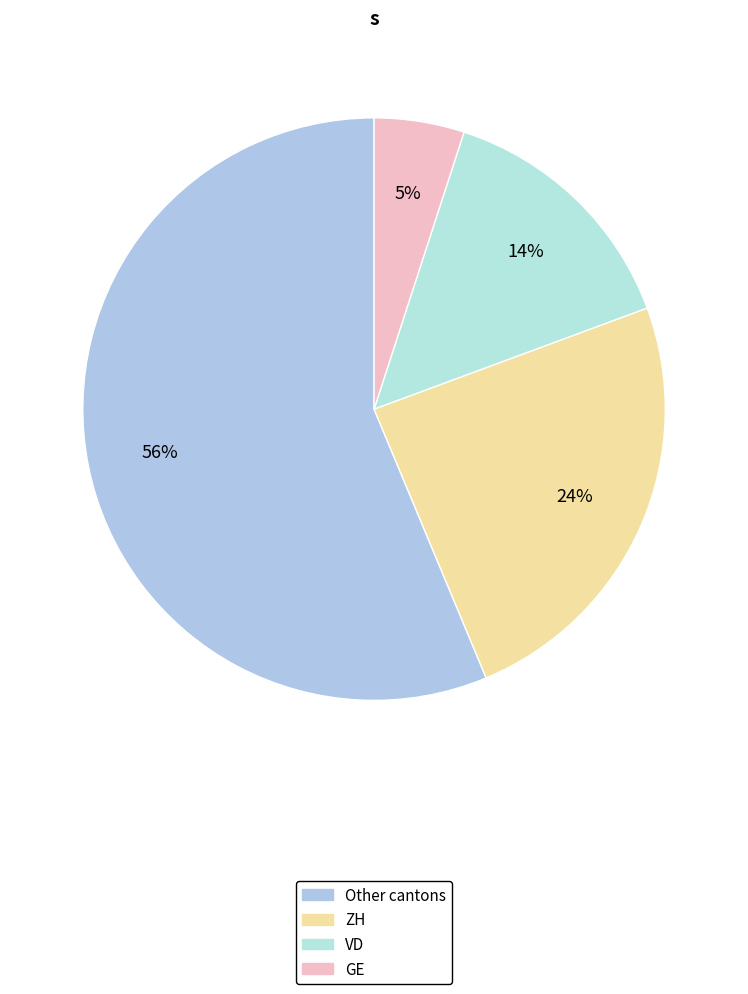

How many slices are in this pie chart?

4